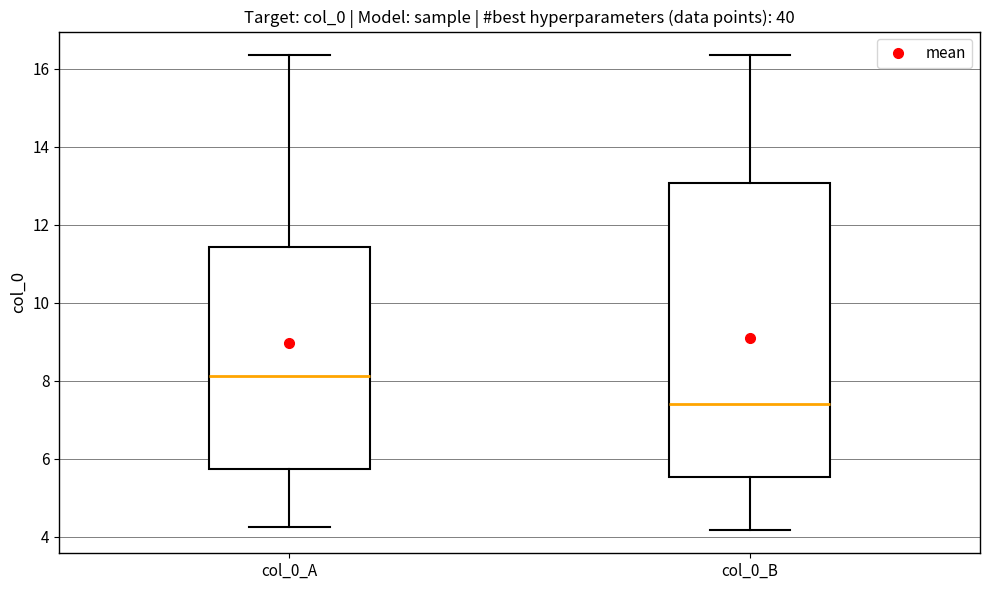

Where does the upper whisker of the box for col_0_B end on the y-axis? The values are not printed on the chart, so give them approximately, as read against the axis.

16.4